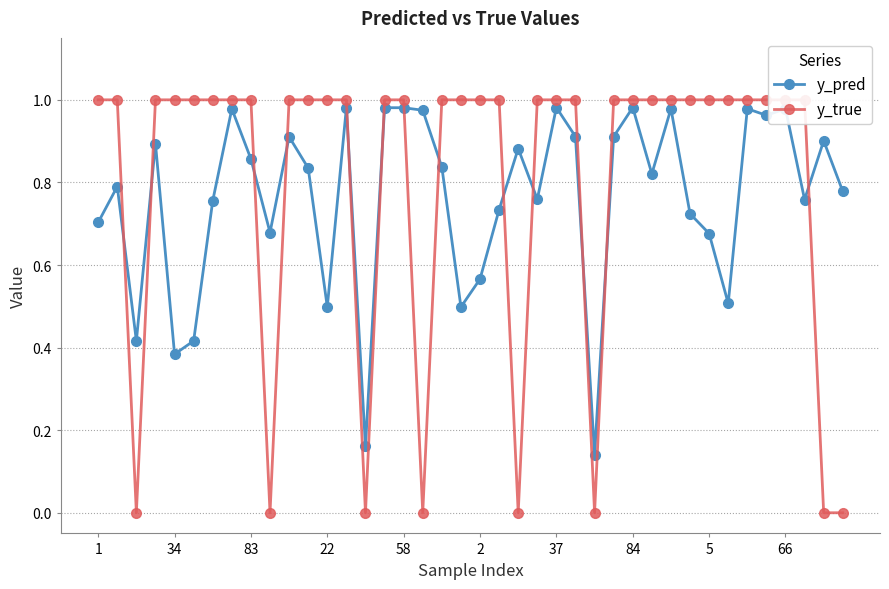

True or false: y_true and y_pred cross at least once.

True